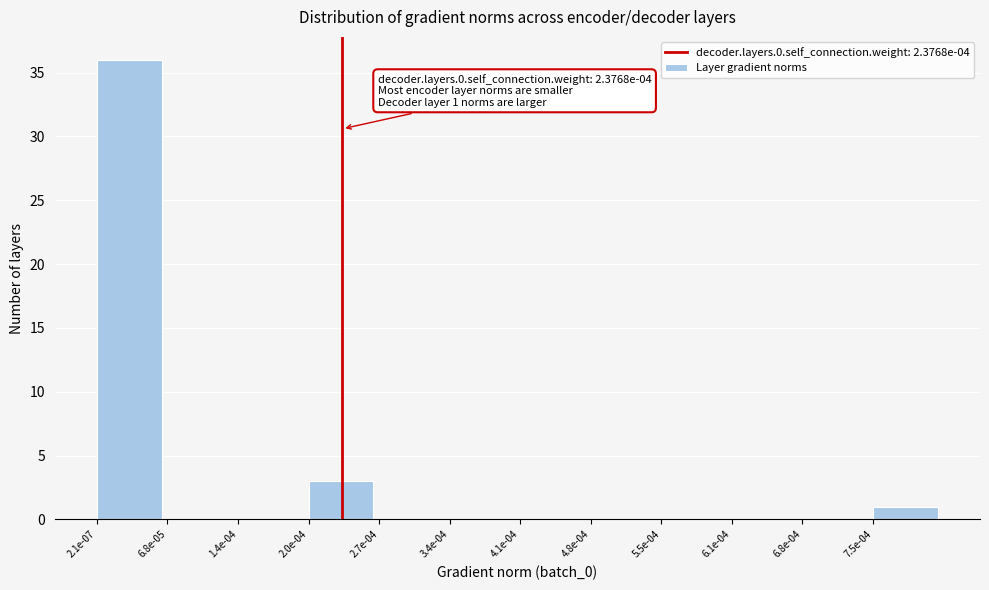

Reading left to right, what are all the values shown in this chart?

2.1e-07=36	6.8e-05=0	1.4e-04=0	2.0e-04=3	2.7e-04=0	3.4e-04=0	4.1e-04=0	4.8e-04=0	5.5e-04=0	6.1e-04=0	6.8e-04=0	7.5e-04=1